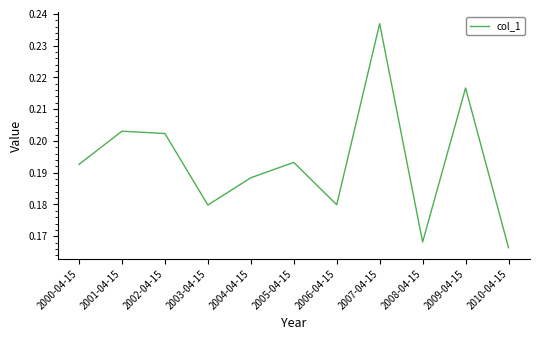

What is the difference between the maximum and minimum values?

0.1